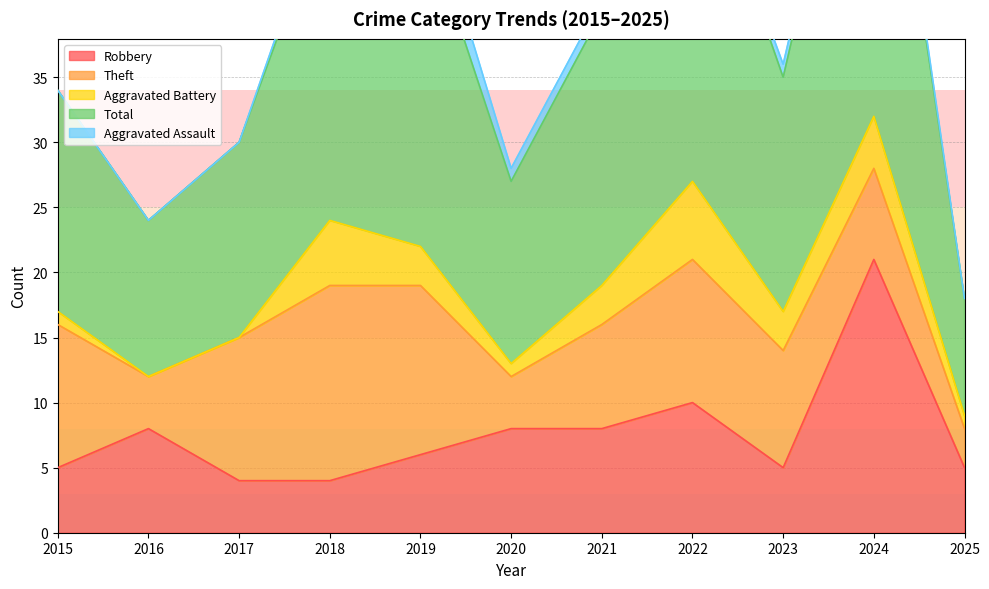

In Aggravated Assault, how many points are higher than both neighbors (excluding endpoints)?

1